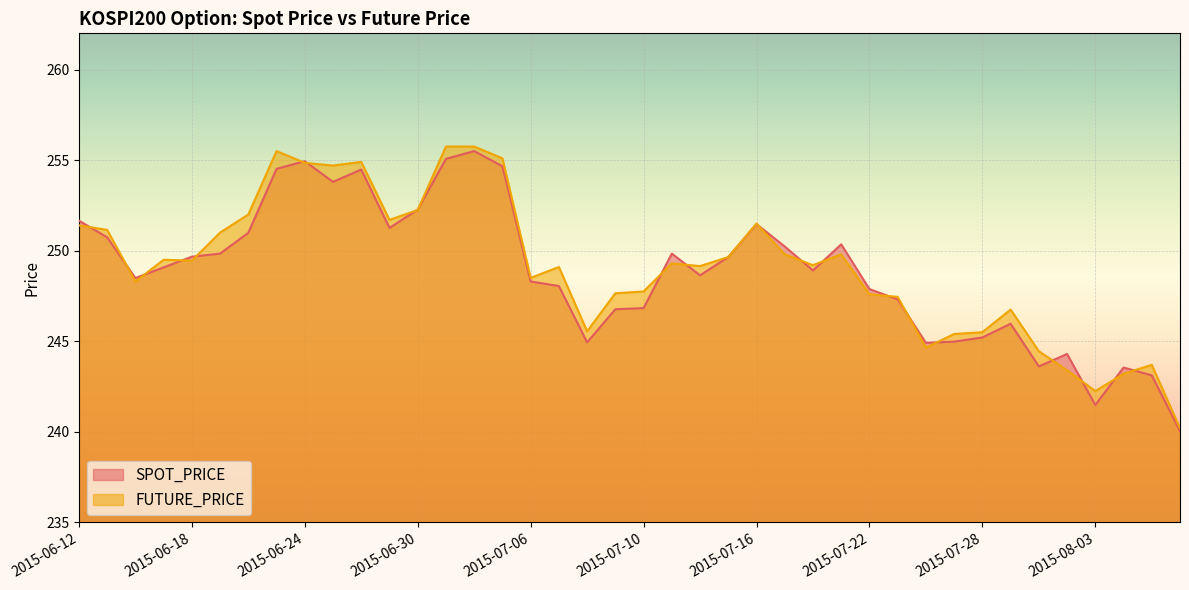

What are all the series names shown in the legend?

SPOT_PRICE, FUTURE_PRICE